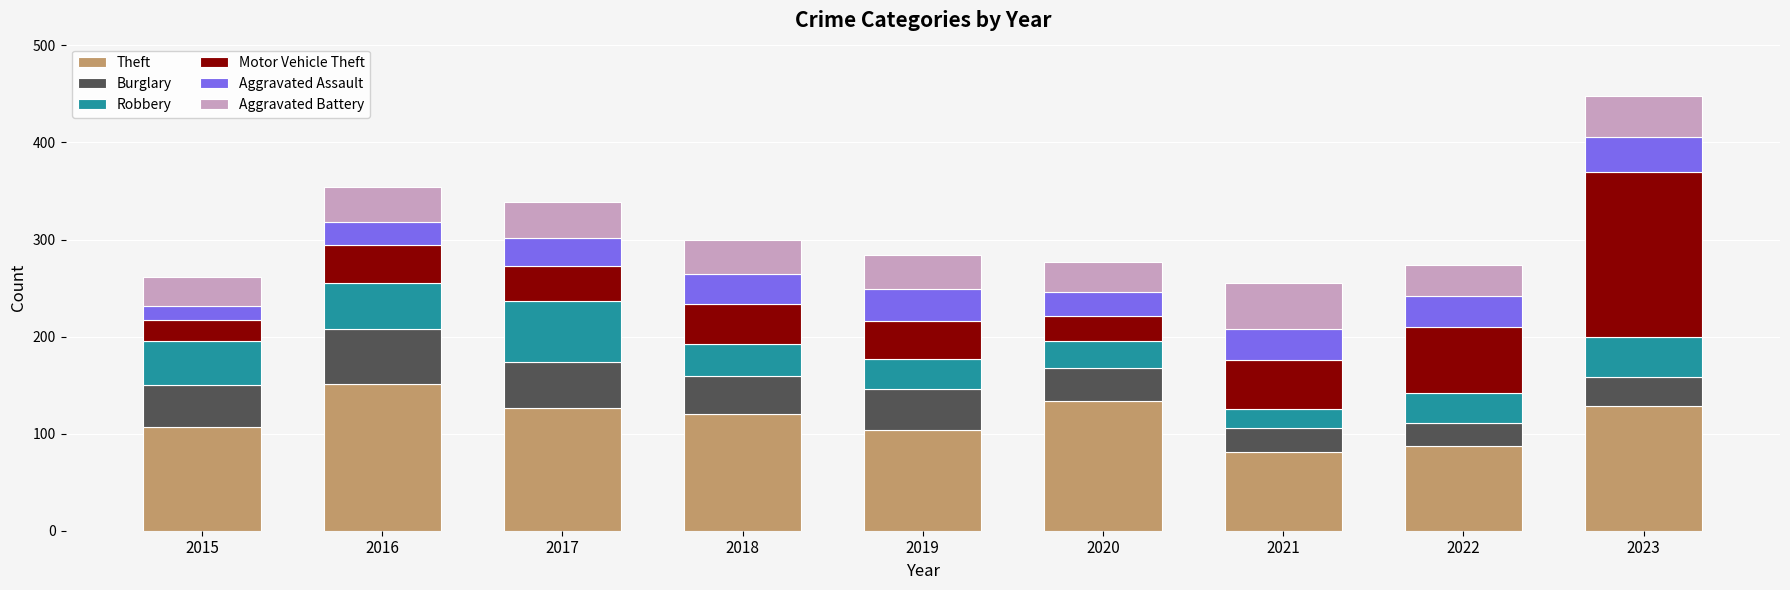

At which label does Theft reach its peak?

2016